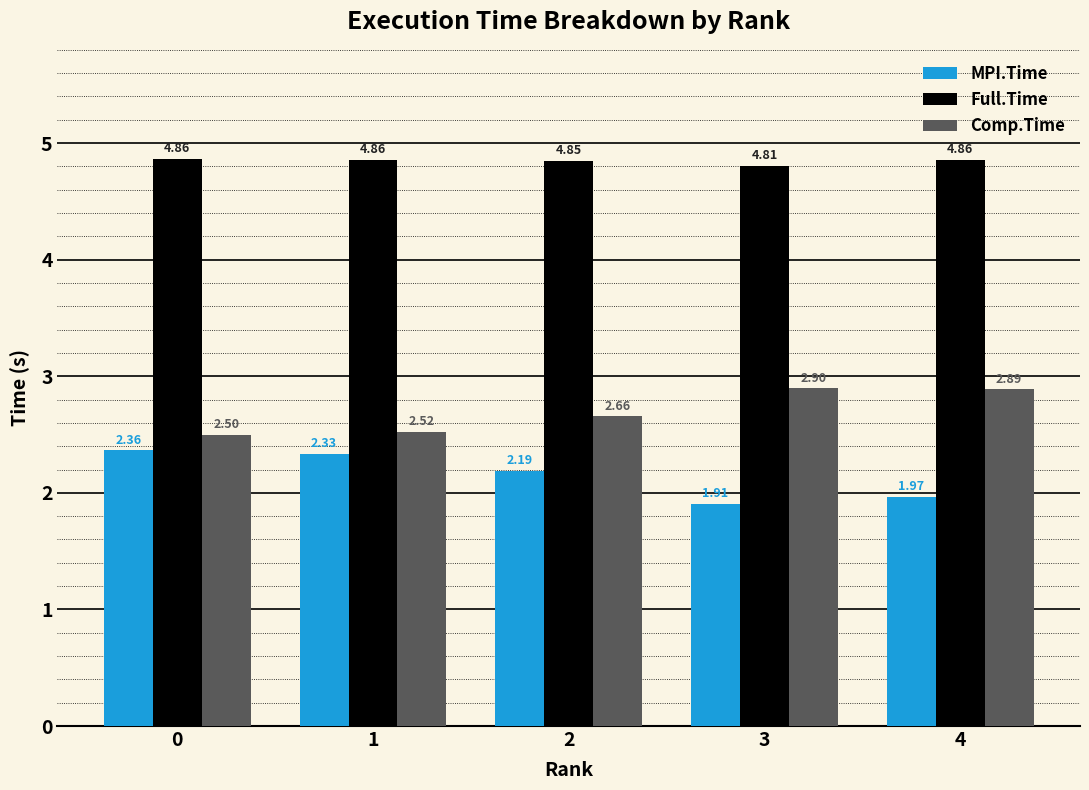

Rank the series at 0 from lowest to highest value.

MPI.Time, Comp.Time, Full.Time